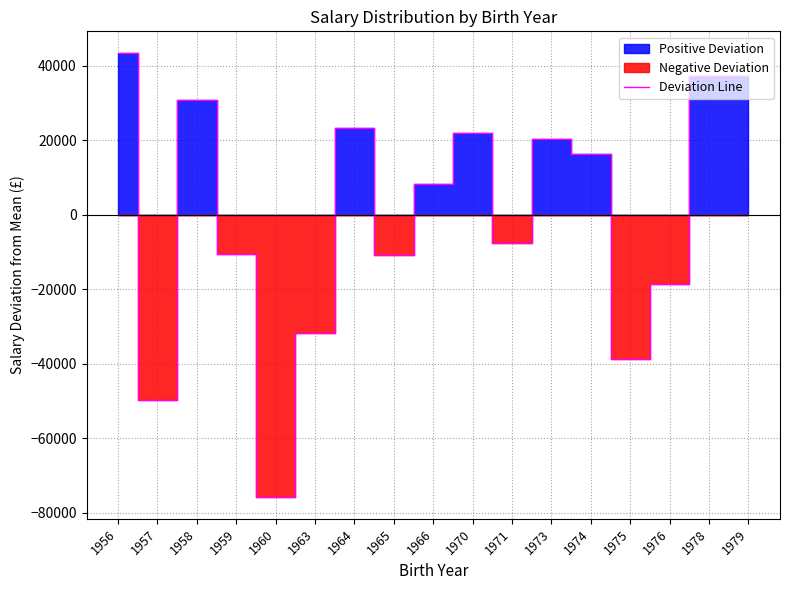

List the labels in order of value, largest first.

1956, 1978, 1979, 1958, 1964, 1970, 1973, 1974, 1966, 1971, 1959, 1965, 1976, 1963, 1975, 1957, 1960